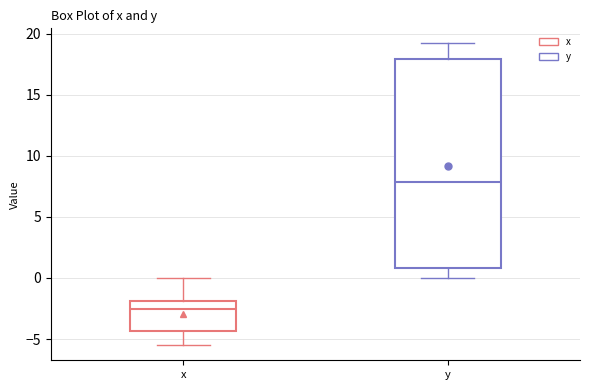

Where is the upper edge of the box for y on the y-axis? The values are not printed on the chart, so give them approximately, as read against the axis.

18.0